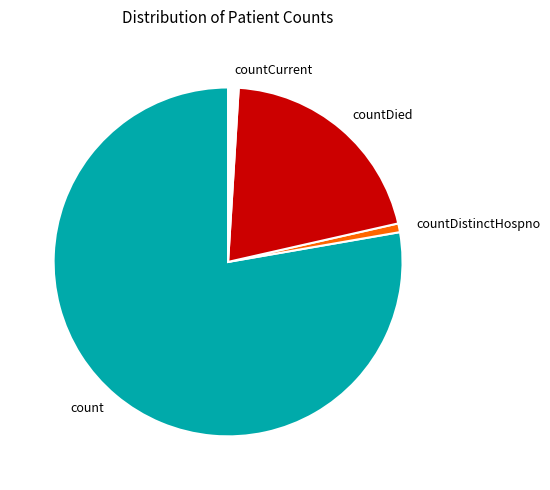

Is the sum of countDied and countDistinctHospno greater than half?

No